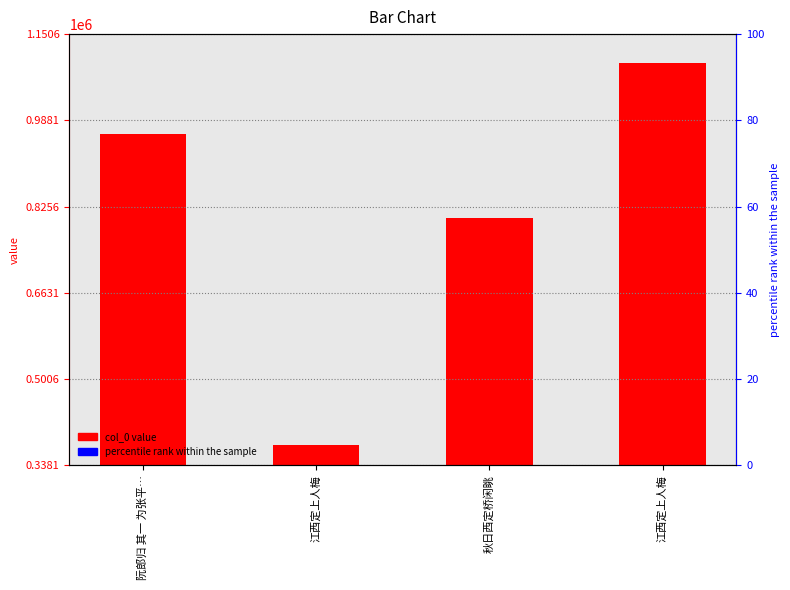

What is the label of the 4th bar from the left?

江西定上人梅